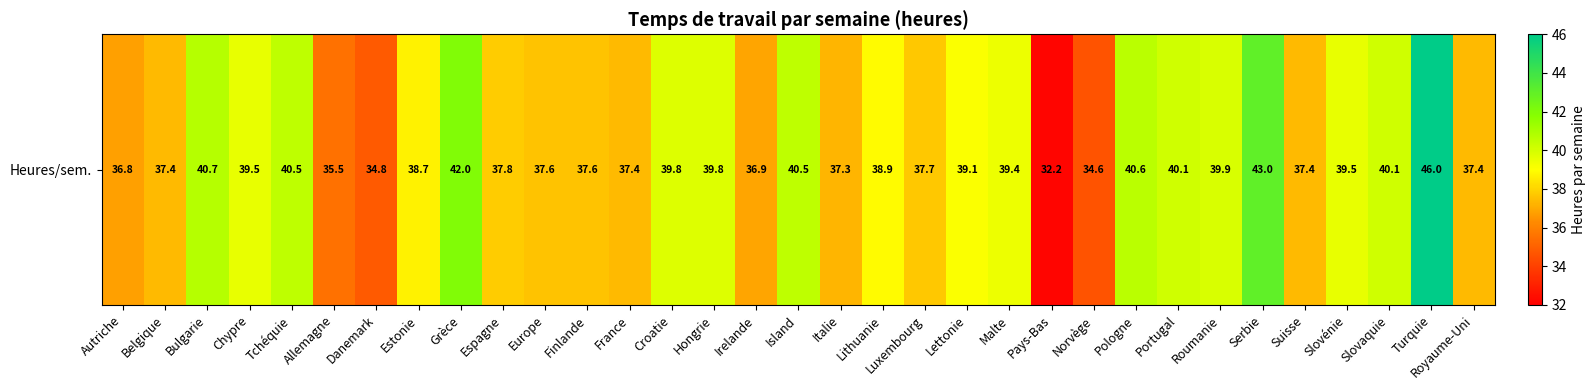

What is the ratio of the value at Irelande to the value at Tchéquie?

0.9